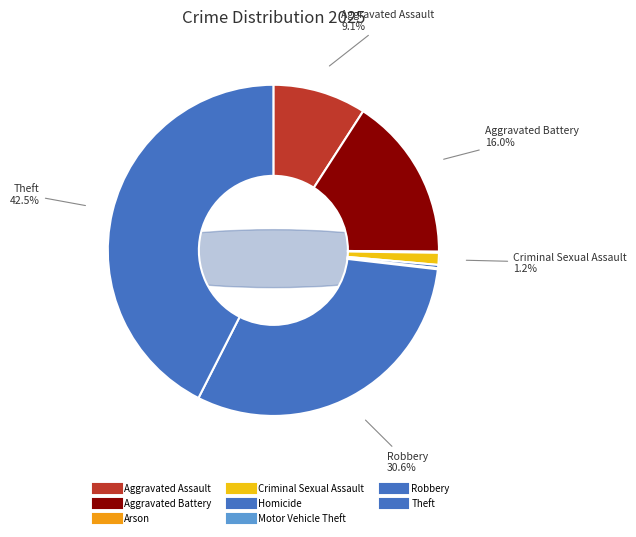

What is the change in value from Aggravated Assault to Motor Vehicle Theft?

-85